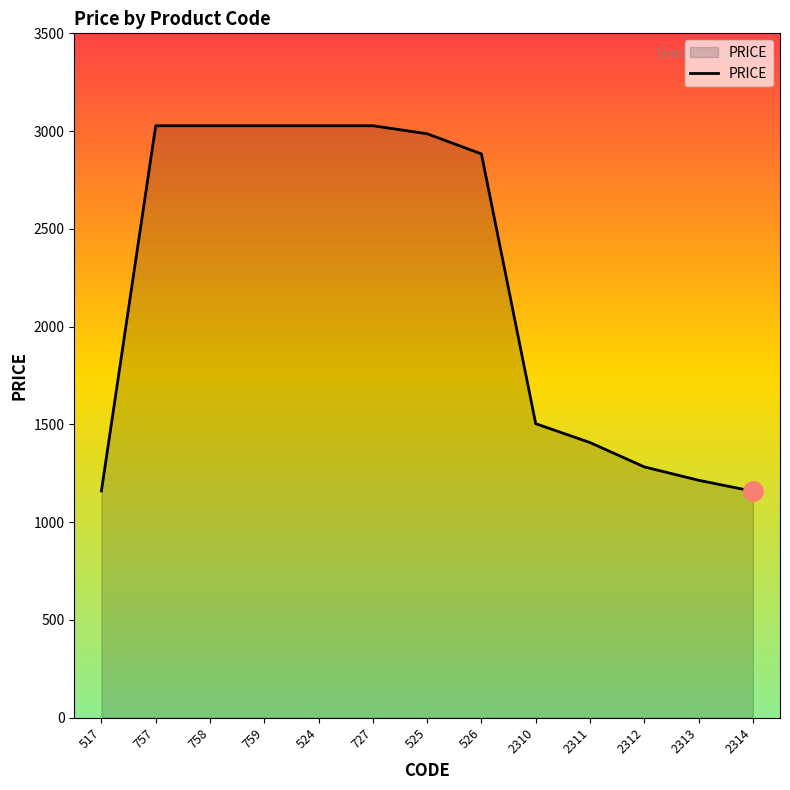

Where is the data nearest to the value 2092?

2310